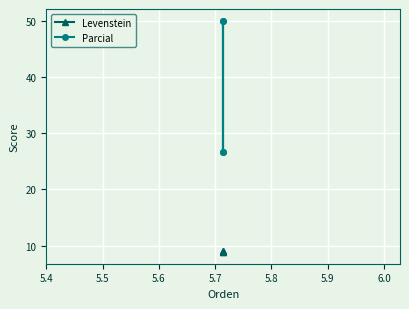

What is the value of the Levenstein point at the 4th from the left?

9.1